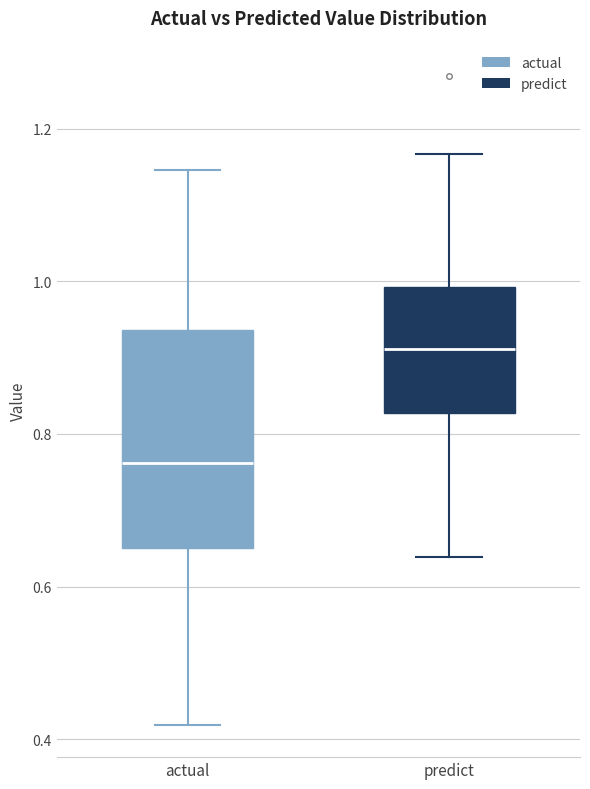

Reading left to right, transcribe this box plot: for each box, give where its median line is, the range the box spans, and where its two whiskers end, as read against the y-axis. The values are not printed on the chart, so give them approximately, as read against the axis.

actual: median 0.76, box 0.66 to 0.94, whiskers 0.42 to 1.14
predict: median 0.92, box 0.82 to 1.00, whiskers 0.64 to 1.16